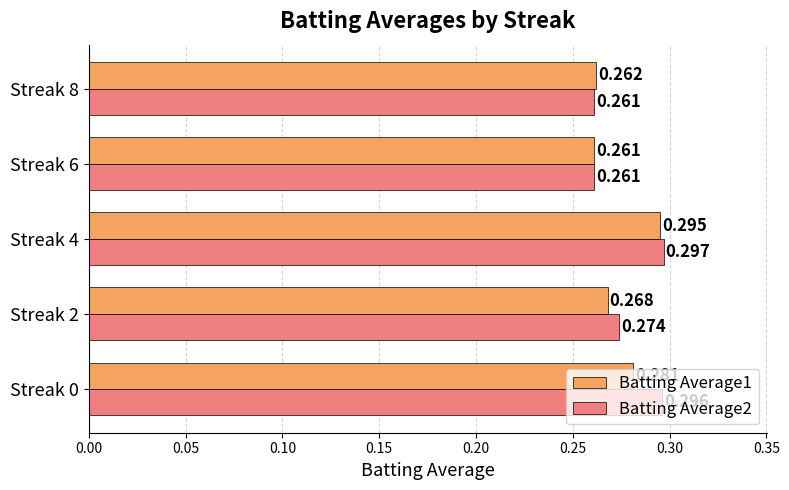

Is the value of Batting Average1 at Streak 4 greater than the value of Batting Average2 at Streak 8?

Yes